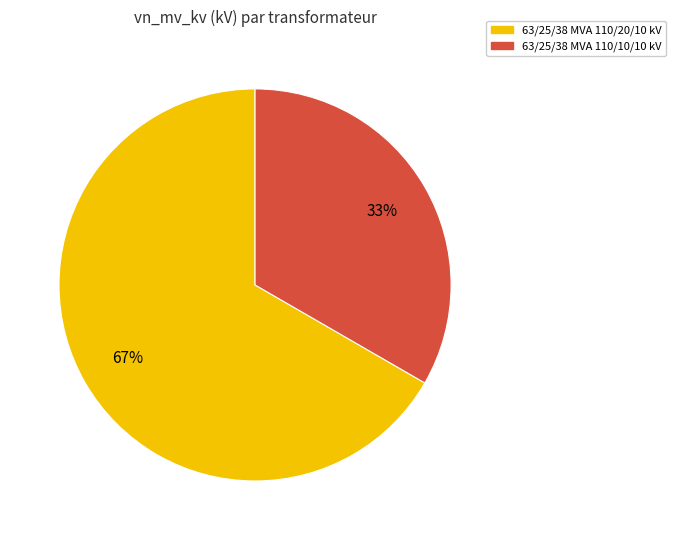

To the nearest percent, what is the average slice percentage?

50%